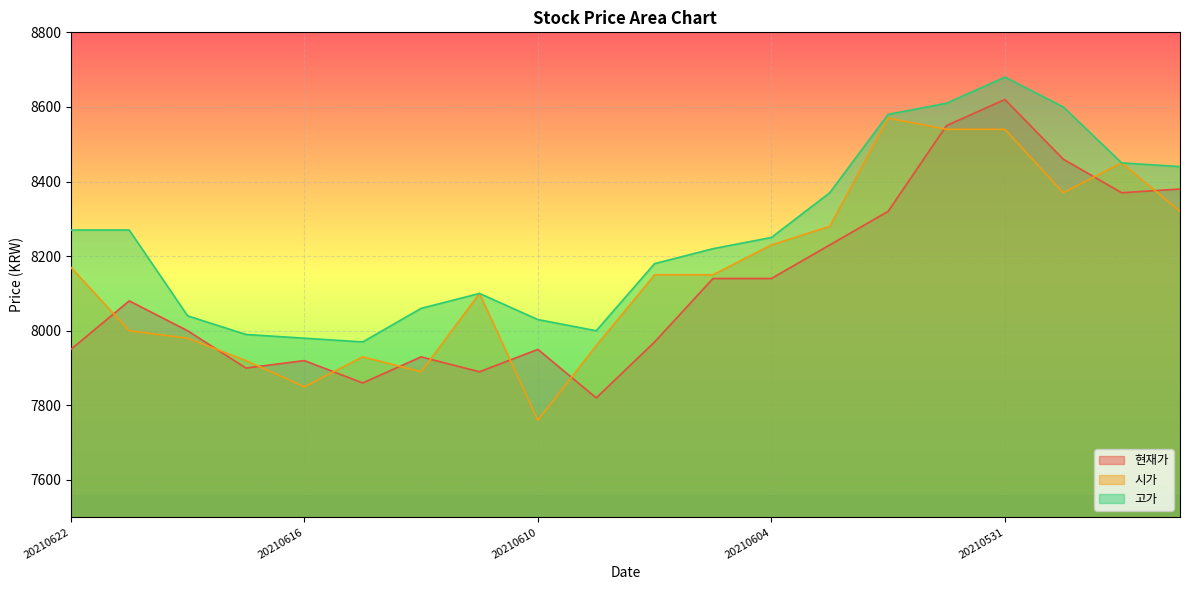

Between 20210604 and 20210603, which series saw the biggest shift?

고가